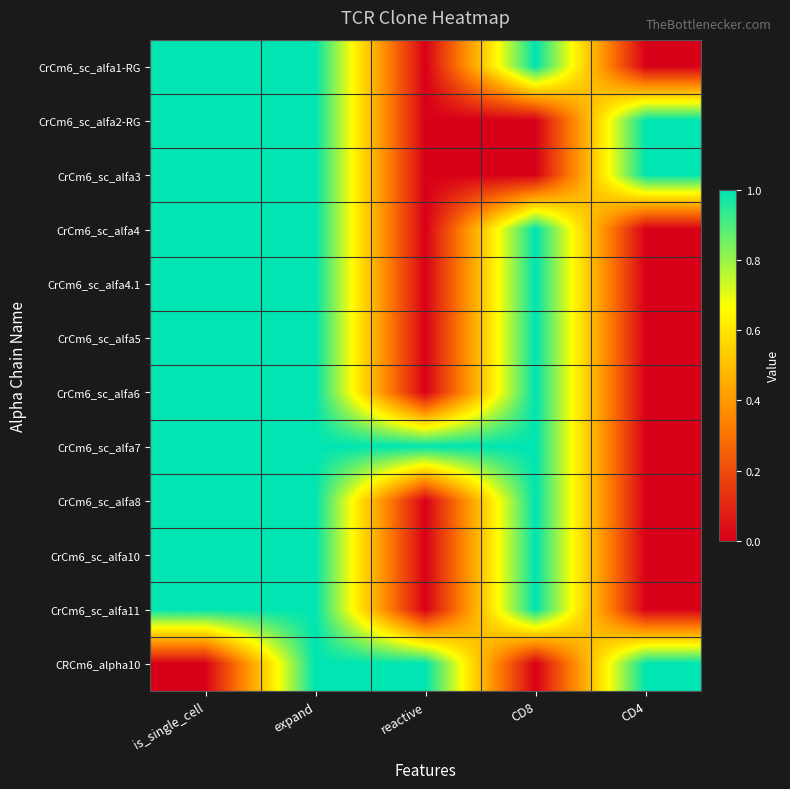

Reading left to right, transcribe all the data shown in this chart.

CrCm6_sc_alfa1-RG: is_single_cell=1	expand=1	reactive=0	CD8=1	CD4=0
CrCm6_sc_alfa2-RG: is_single_cell=1	expand=1	reactive=0	CD8=0	CD4=1
CrCm6_sc_alfa3: is_single_cell=1	expand=1	reactive=0	CD8=0	CD4=1
CrCm6_sc_alfa4: is_single_cell=1	expand=1	reactive=0	CD8=1	CD4=0
CrCm6_sc_alfa4.1: is_single_cell=1	expand=1	reactive=0	CD8=1	CD4=0
CrCm6_sc_alfa5: is_single_cell=1	expand=1	reactive=0	CD8=1	CD4=0
CrCm6_sc_alfa6: is_single_cell=1	expand=1	reactive=0	CD8=1	CD4=0
CrCm6_sc_alfa7: is_single_cell=1	expand=1	reactive=1	CD8=1	CD4=0
CrCm6_sc_alfa8: is_single_cell=1	expand=1	reactive=0	CD8=1	CD4=0
CrCm6_sc_alfa10: is_single_cell=1	expand=1	reactive=0	CD8=1	CD4=0
CrCm6_sc_alfa11: is_single_cell=1	expand=1	reactive=0	CD8=1	CD4=0
CRCm6_alpha10: is_single_cell=0	expand=1	reactive=1	CD8=0	CD4=1